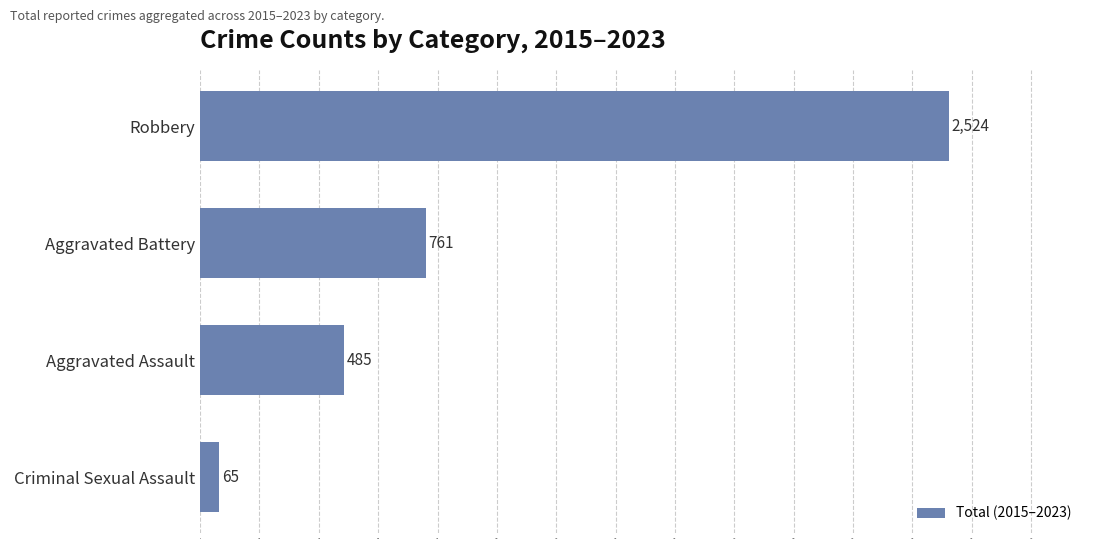

Count the values in the range 485 to 2524.

3